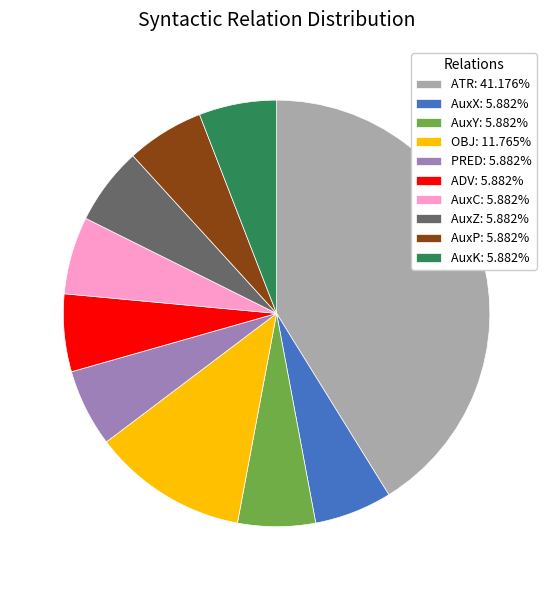

What is the ratio of the value at PRED: 5.882% to the value at AuxY: 5.882%?

1.0